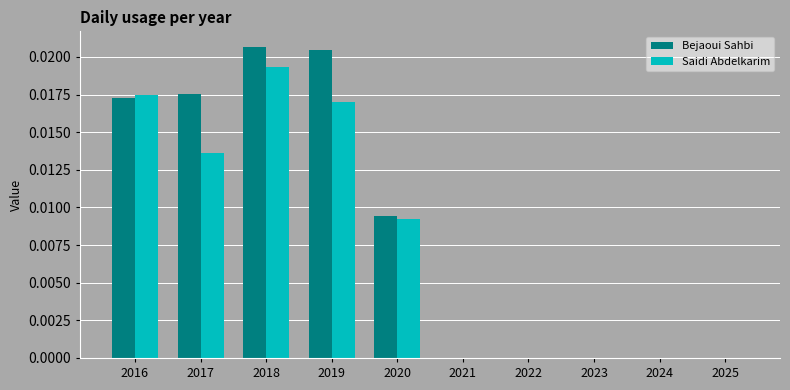

How many groups of bars are there?

10